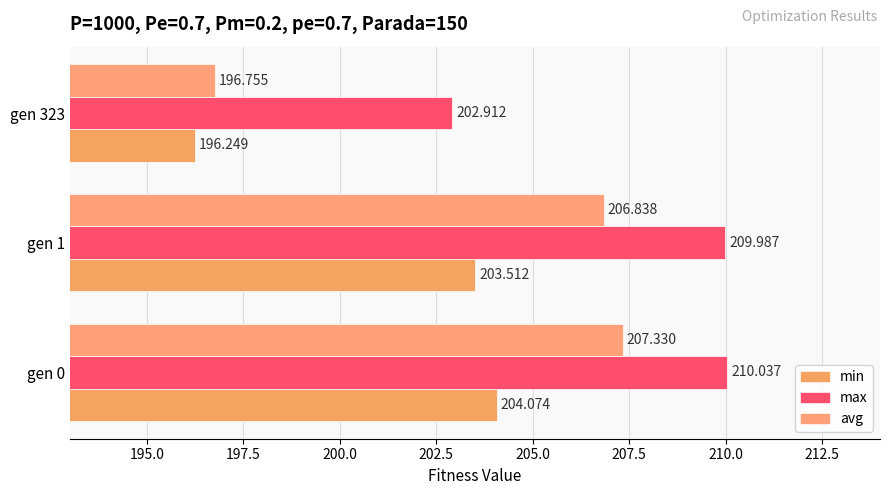

List the labels in order of min value, smallest first.

gen 323, gen 1, gen 0